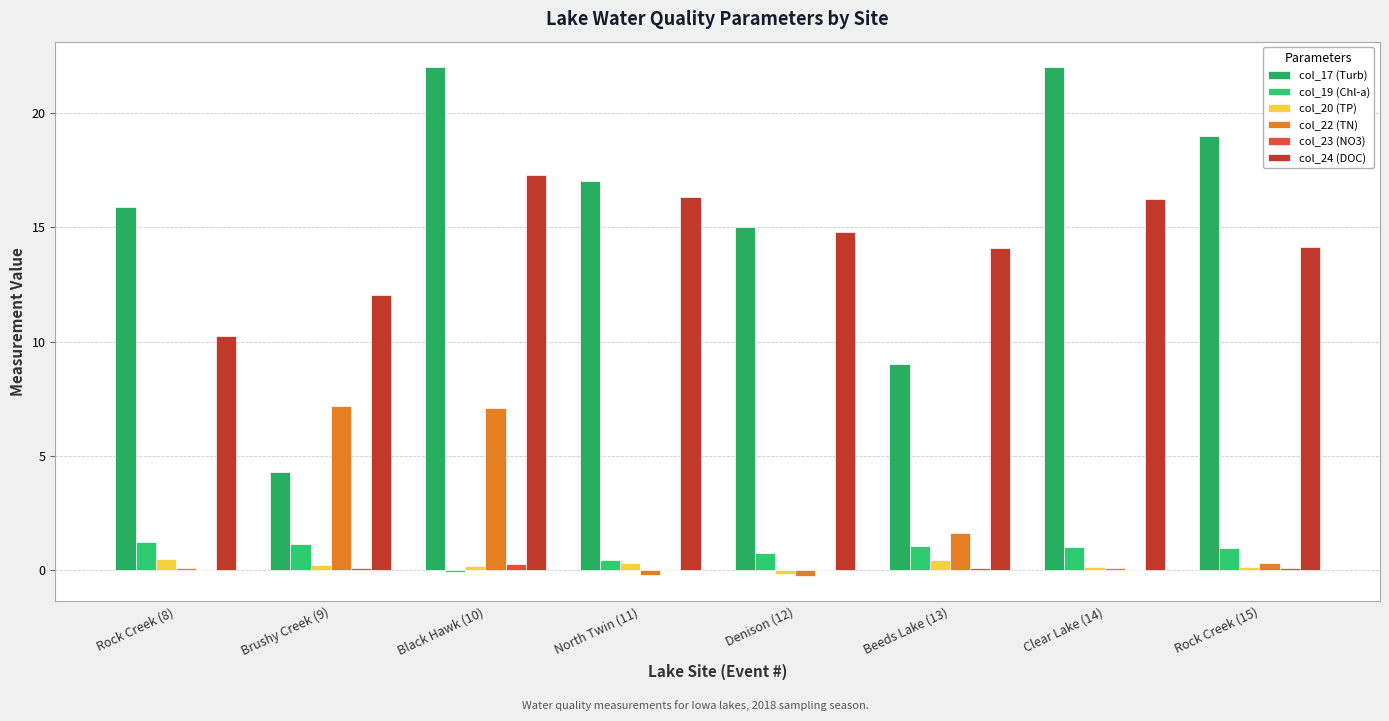

At which label does col_22 (TN) first exceed 0?

Rock Creek (8)